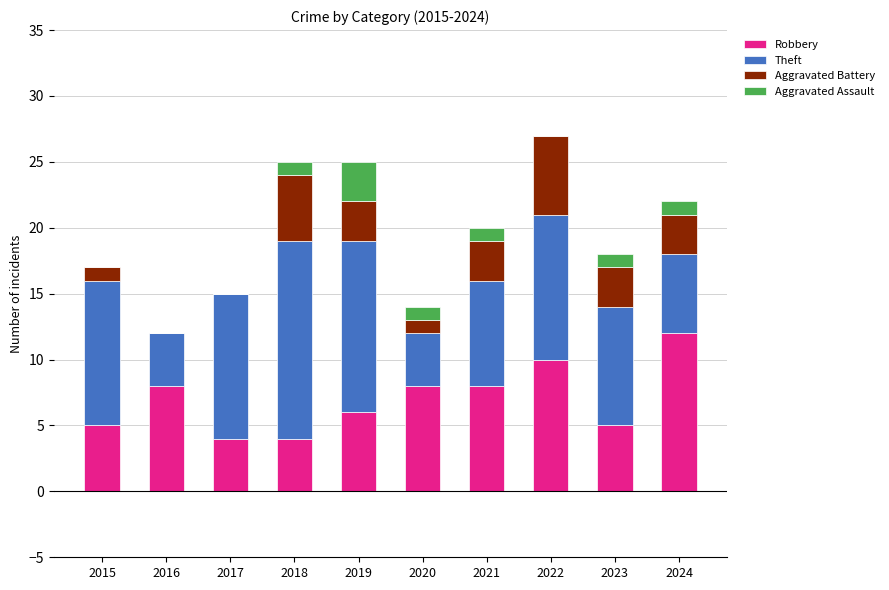

Are the bars horizontal?

No